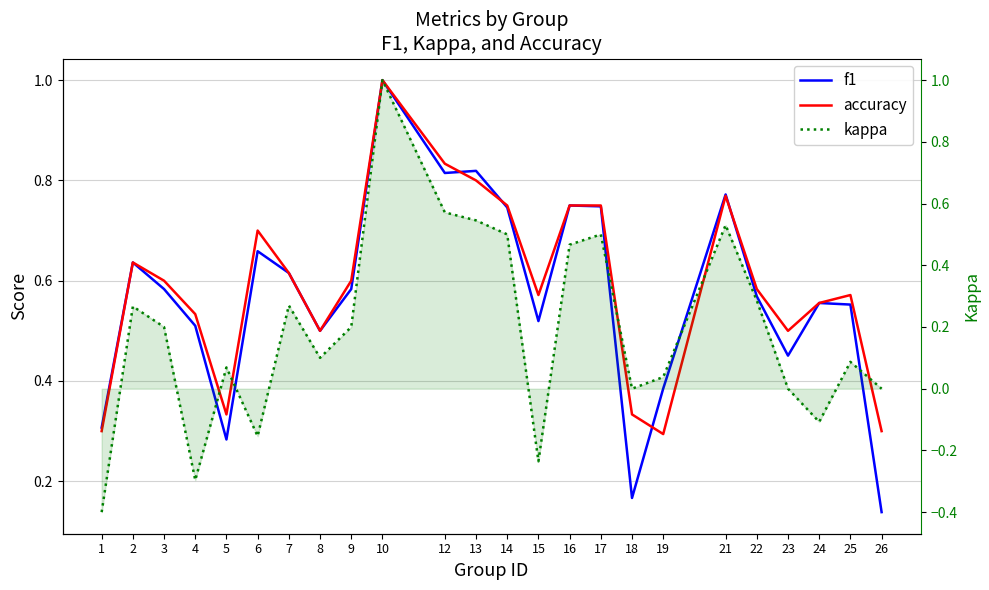

What is the difference between the highest and lowest values at 15?

0.8